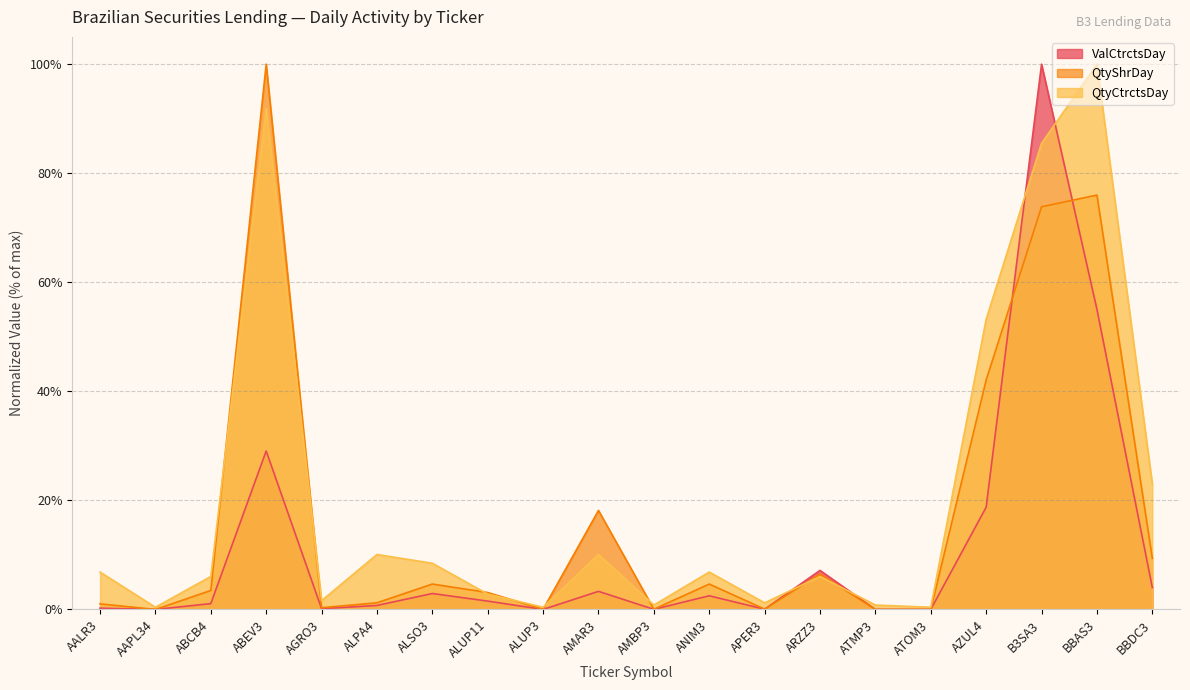

At which category does ValCtrctsDay reach its first local valley?

AAPL34